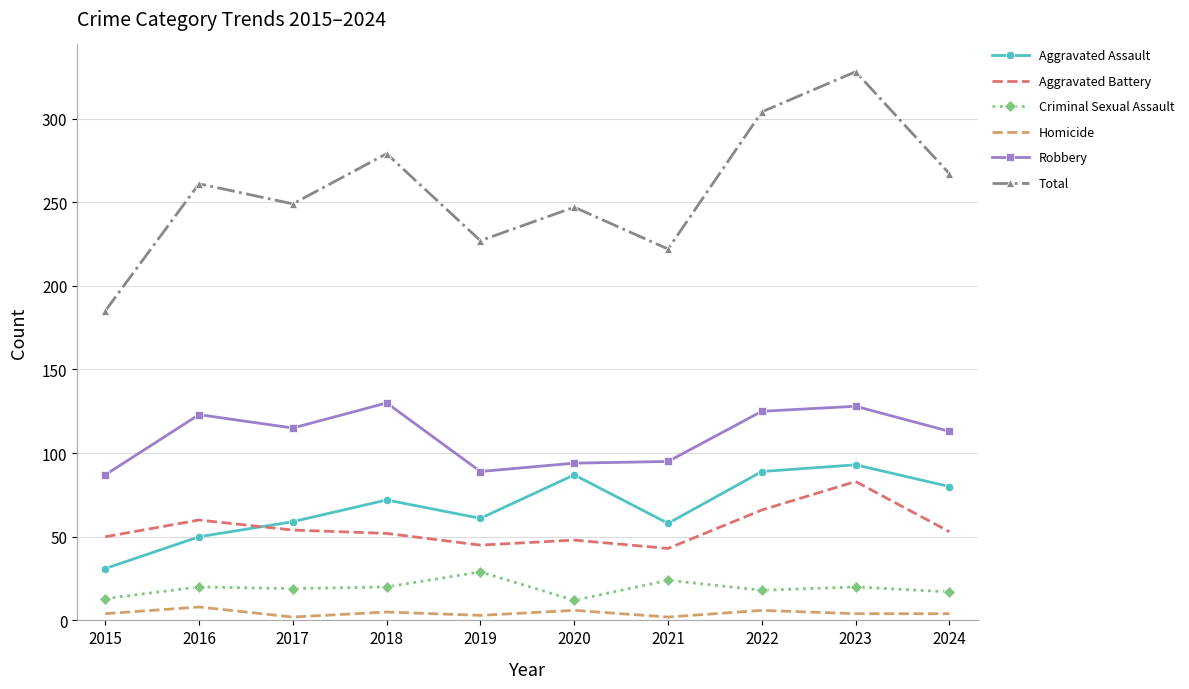

Is the value of Robbery at 2019 greater than the value of Criminal Sexual Assault at 2019?

Yes